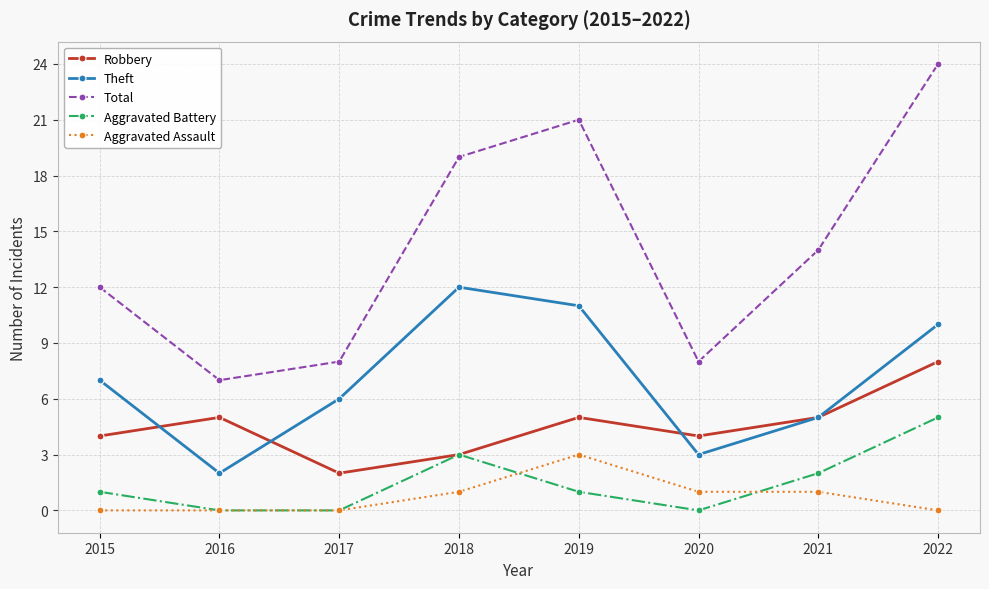

At how many categories does at least one series exceed 16?

3